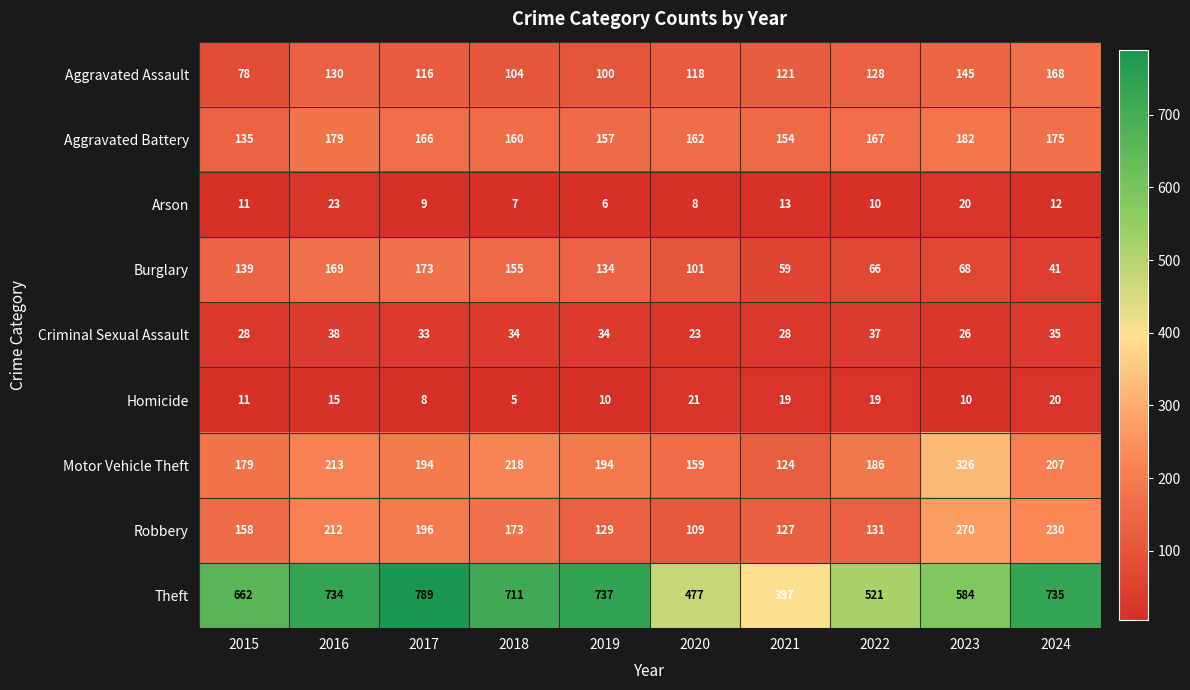

What is the difference between the maximum and minimum values in the Burglary series?

132